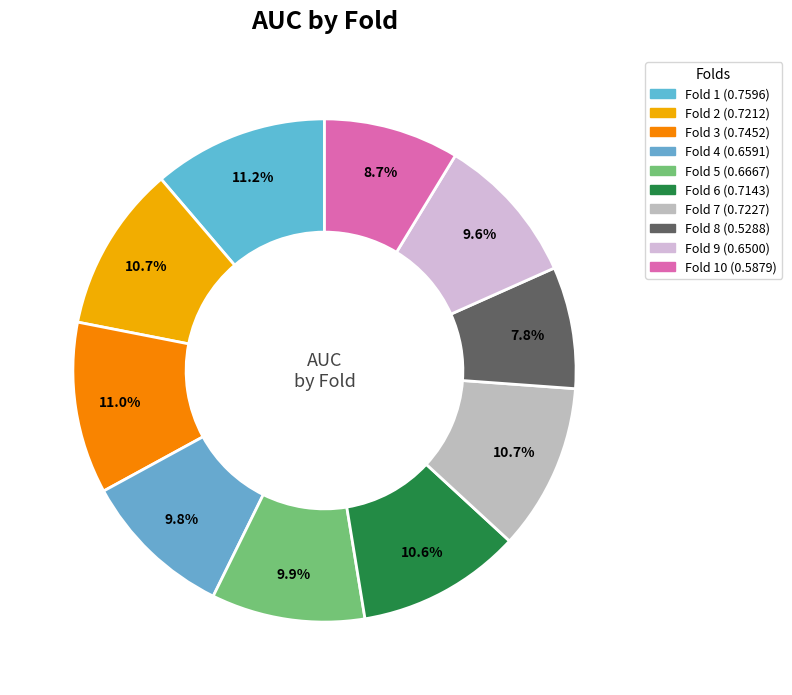

What is the largest slice in the pie chart?

Fold 1